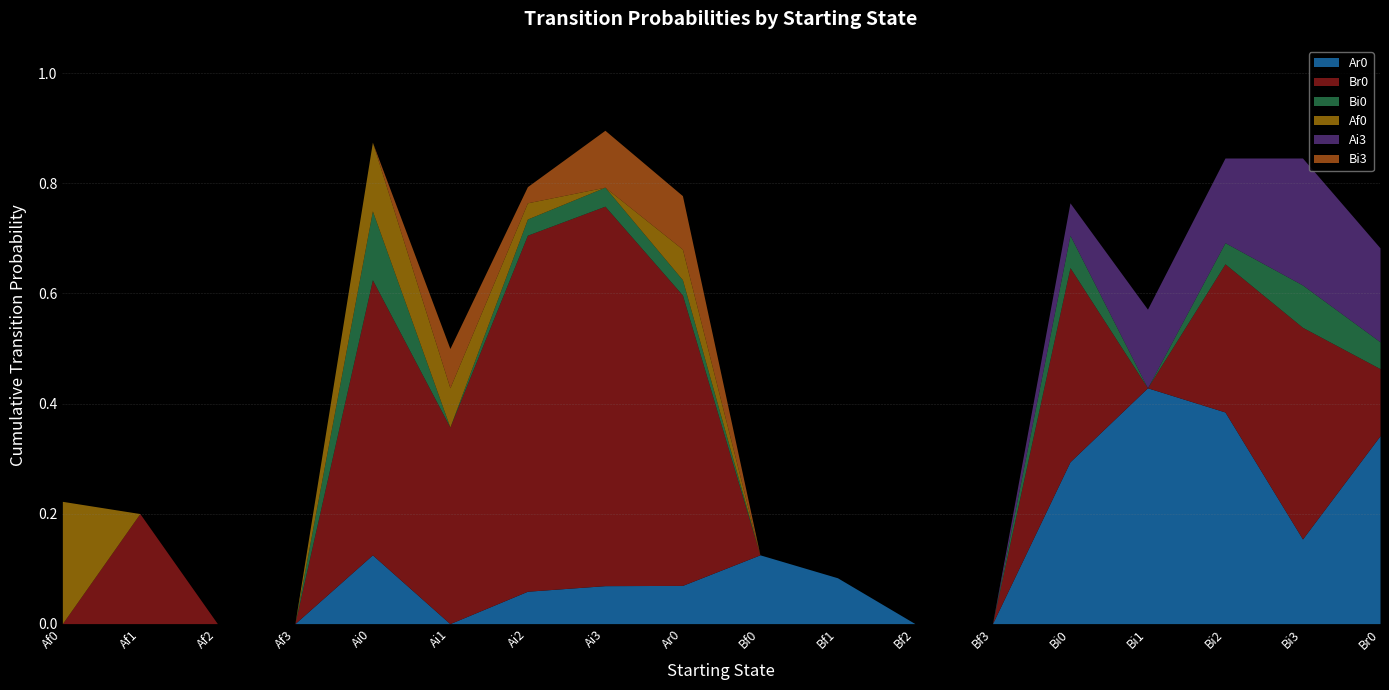

How many times do Af0 and Ar0 cross each other?

1